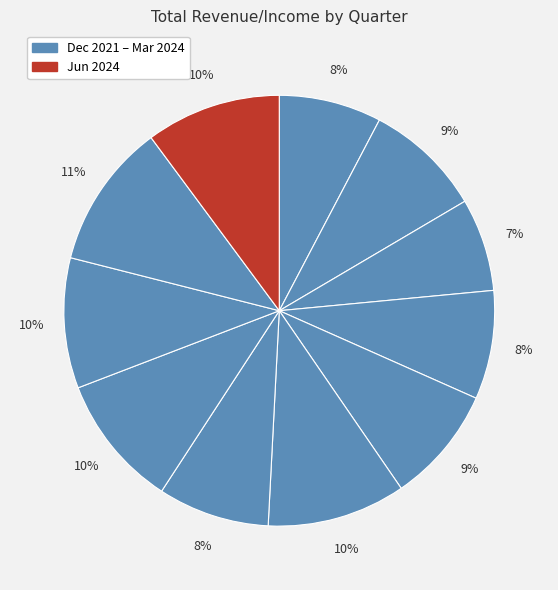

How many segments does this pie chart have?

11